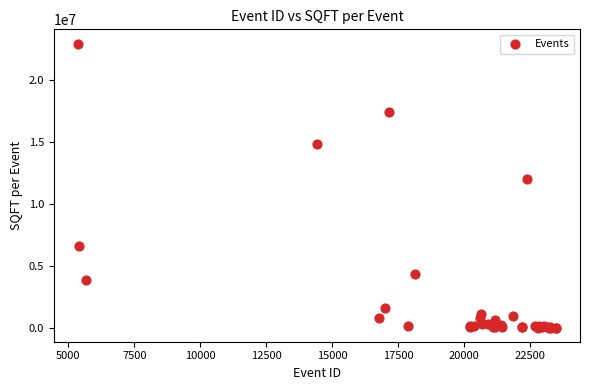

What Y value in the scatter plot is closest to 11466527?

11986591